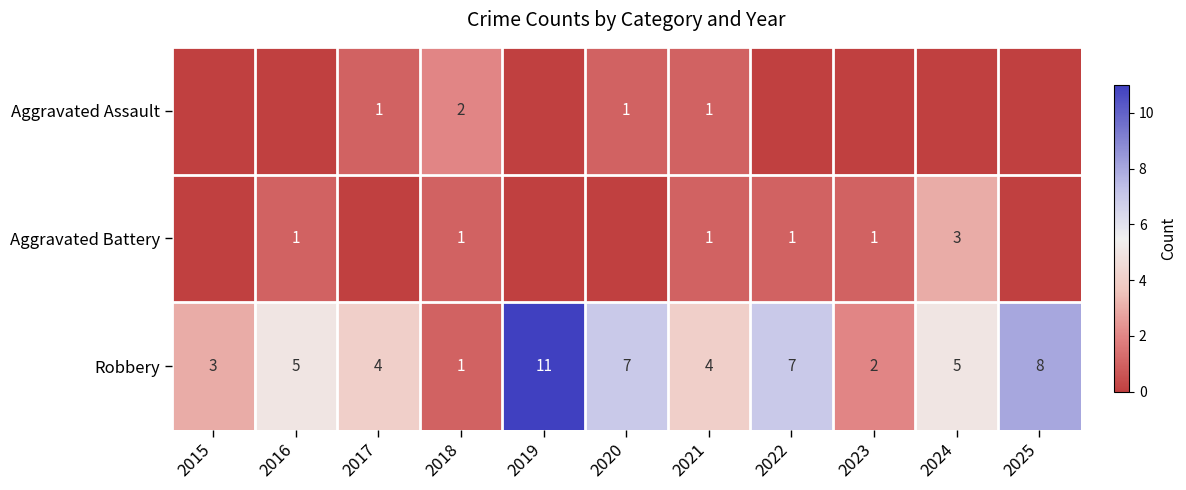

What is the highest value of the Robbery series?

11